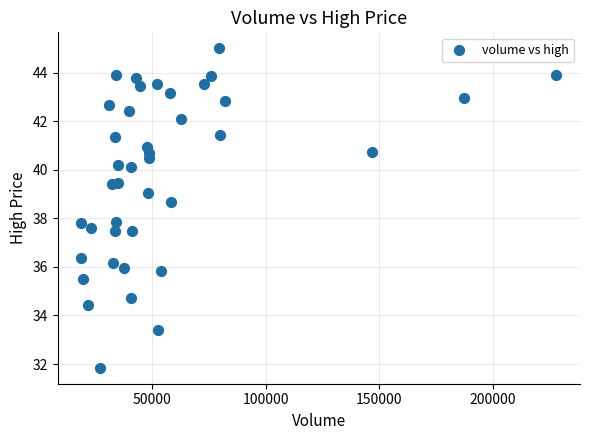

What is the range of Y values (max minus min)?

13.2